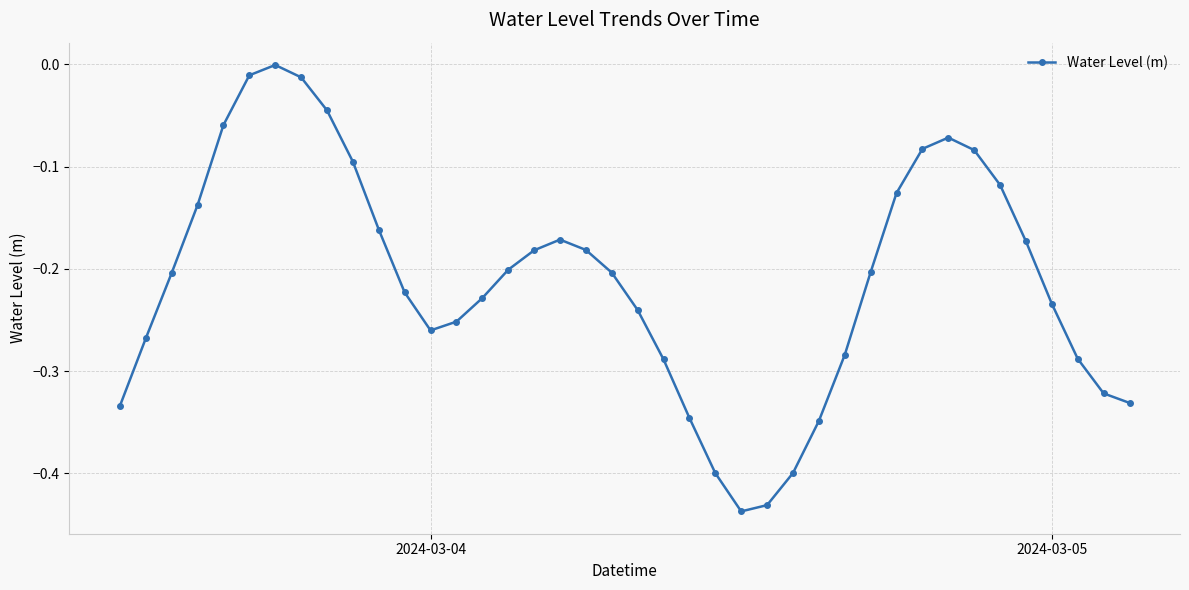

How many points are lower than both their immediate neighbors (excluding endpoints)?

2